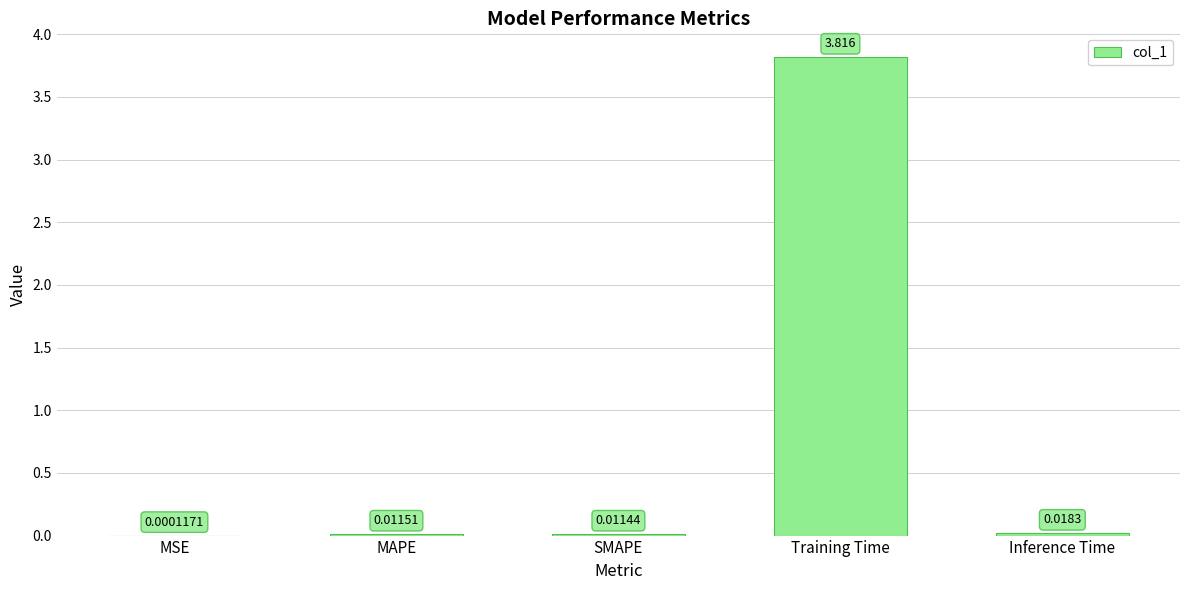

Count the number of categories in the chart.

5